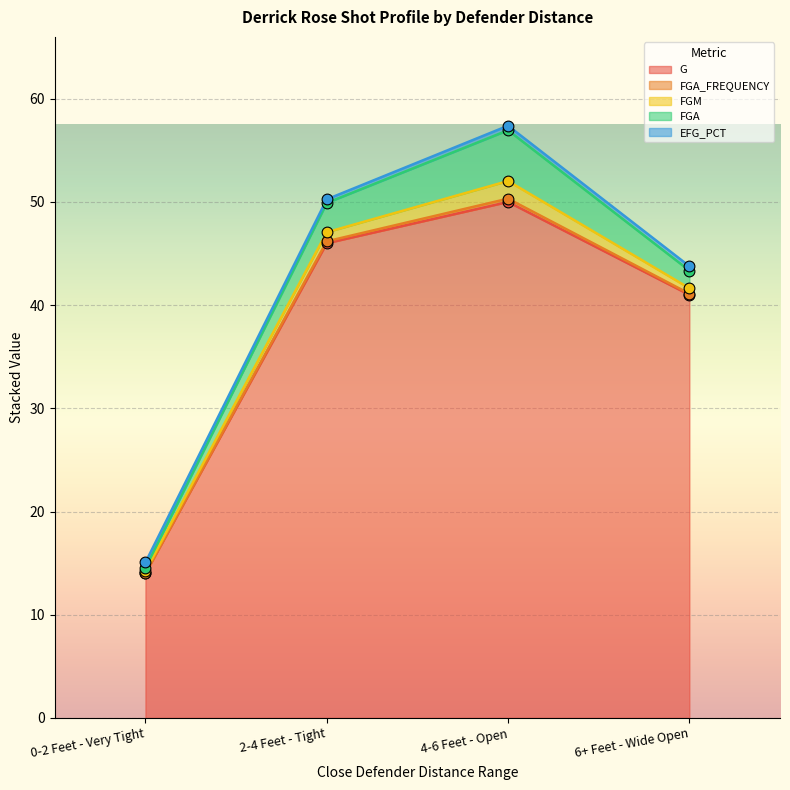

At how many categories does at least one series exceed 43?

2